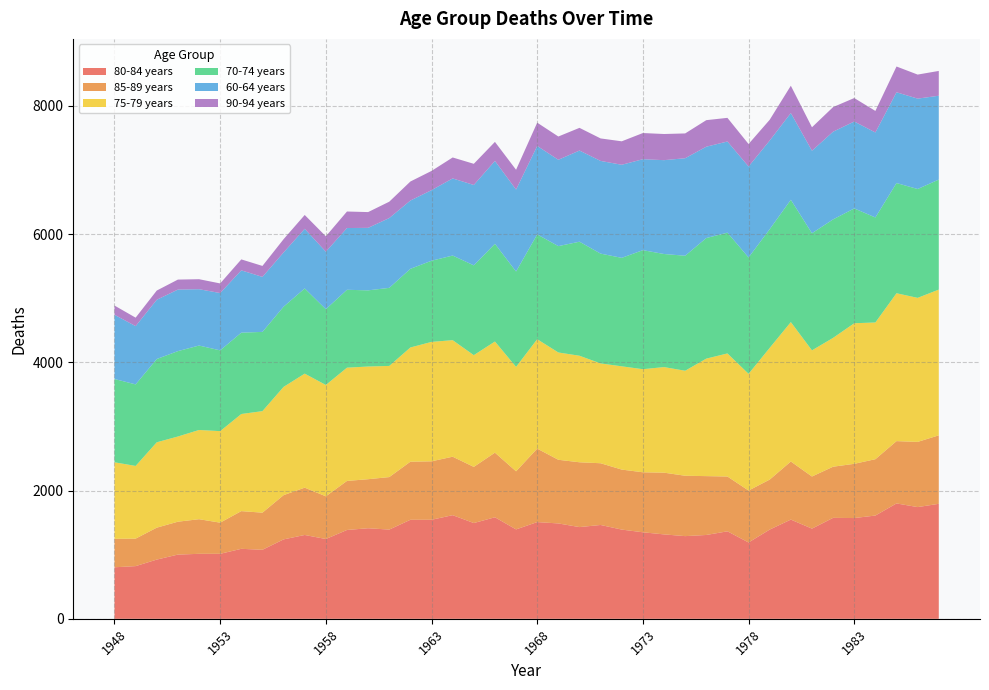

Reading left to right, transcribe all the data shown in this chart.

80-84 years: 1948=804	1949=822	1950=924	1951=1002	1952=1014	1953=1014	1954=1092	1955=1077	1956=1239	1957=1308	1958=1245	1959=1386	1960=1413	1961=1392	1962=1545	1963=1545	1964=1617	1965=1494	1966=1584	1967=1395	1968=1509	1969=1488	1970=1431	1971=1464	1972=1392	1973=1350	1974=1317	1975=1290	1976=1308	1977=1365	1978=1191	1979=1392	1980=1548	1981=1407	1982=1575	1983=1572	1984=1611	1985=1800	1986=1743	1987=1794
85-89 years: 1948=444	1949=429	1950=498	1951=513	1952=540	1953=486	1954=588	1955=579	1956=690	1957=738	1958=666	1959=765	1960=765	1961=819	1962=906	1963=912	1964=912	1965=876	1966=1008	1967=906	1968=1146	1969=993	1970=1011	1971=963	1972=936	1973=936	1974=963	1975=942	1976=918	1977=855	1978=810	1979=780	1980=906	1981=813	1982=798	1983=846	1984=879	1985=972	1986=1017	1987=1068
75-79 years: 1948=1194	1949=1134	1950=1332	1951=1329	1952=1392	1953=1428	1954=1515	1955=1584	1956=1689	1957=1779	1958=1737	1959=1767	1960=1758	1961=1734	1962=1782	1963=1863	1964=1818	1965=1743	1966=1734	1967=1629	1968=1707	1969=1674	1970=1662	1971=1557	1972=1611	1973=1608	1974=1647	1975=1638	1976=1833	1977=1920	1978=1821	1979=2055	1980=2175	1981=1968	1982=2010	1983=2193	1984=2133	1985=2307	1986=2247	1987=2274
70-74 years: 1948=1299	1949=1272	1950=1299	1951=1332	1952=1317	1953=1260	1954=1269	1955=1236	1956=1251	1957=1329	1958=1182	1959=1215	1960=1188	1961=1218	1962=1227	1963=1266	1964=1320	1965=1401	1966=1524	1967=1488	1968=1635	1969=1659	1970=1779	1971=1713	1972=1692	1973=1857	1974=1764	1975=1794	1976=1881	1977=1884	1978=1815	1979=1851	1980=1908	1981=1827	1982=1848	1983=1791	1984=1638	1985=1719	1986=1698	1987=1716
60-64 years: 1948=1002	1949=909	1950=924	1951=960	1952=879	1953=894	1954=972	1955=858	1956=846	1957=930	1958=897	1959=963	1960=975	1961=1089	1962=1065	1963=1101	1964=1203	1965=1254	1966=1293	1967=1278	1968=1380	1969=1347	1970=1422	1971=1446	1972=1452	1973=1419	1974=1464	1975=1521	1976=1425	1977=1422	1978=1419	1979=1383	1980=1353	1981=1287	1982=1368	1983=1356	1984=1326	1985=1416	1986=1410	1987=1308
90-94 years: 1948=144	1949=132	1950=144	1951=156	1952=156	1953=150	1954=171	1955=171	1956=207	1957=216	1958=240	1959=258	1960=246	1961=255	1962=297	1963=300	1964=327	1965=330	1966=297	1967=309	1968=363	1969=363	1970=354	1971=351	1972=366	1973=408	1974=408	1975=387	1976=414	1977=369	1978=351	1979=324	1980=426	1981=366	1982=384	1983=366	1984=336	1985=402	1986=375	1987=387